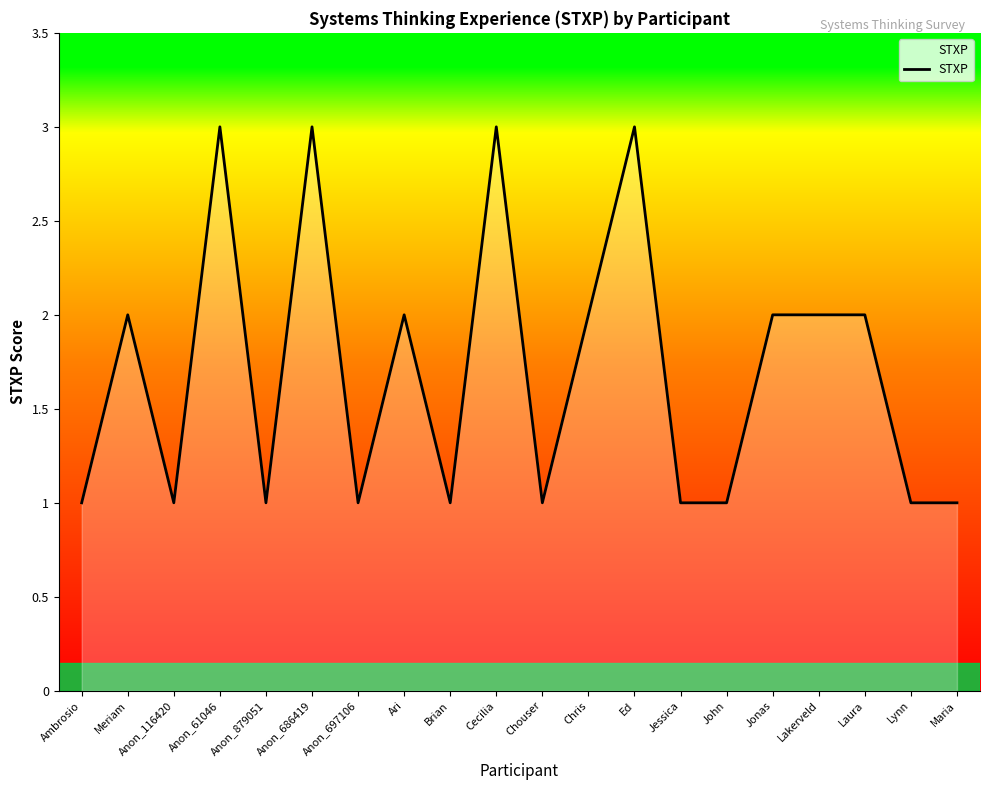

What is the minimum value shown in the chart?

1